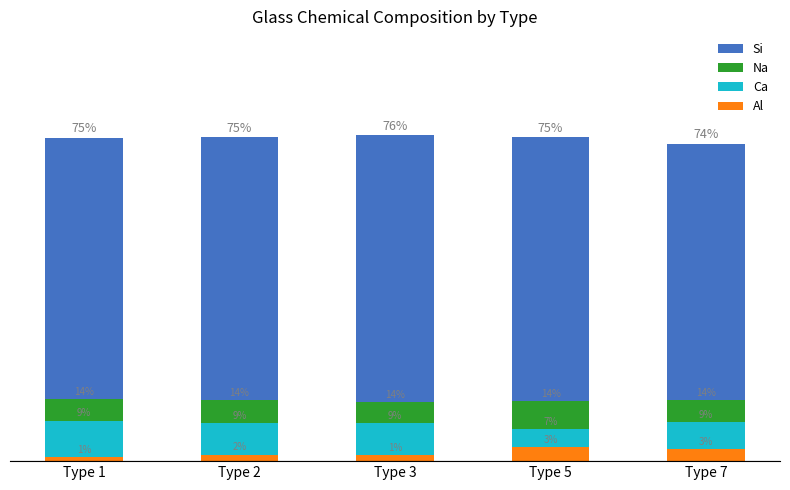

Is the value of Na at Type 3 greater than the value of Al at Type 2?

Yes